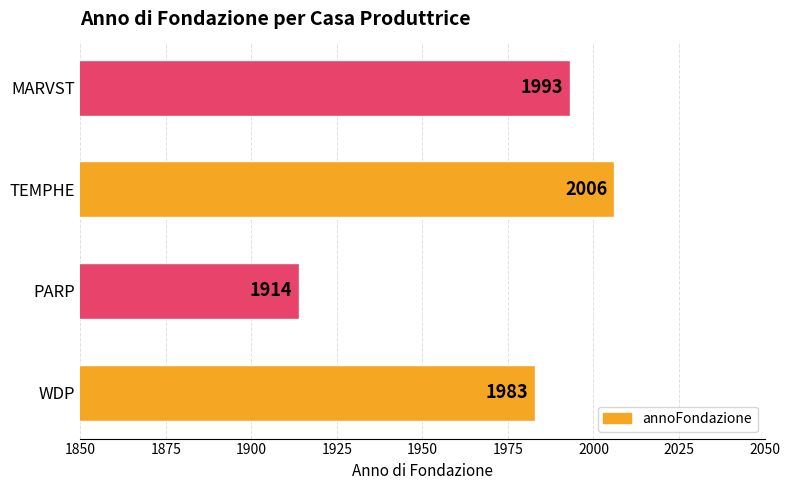

List the labels in order of value, smallest first.

PARP, WDP, MARVST, TEMPHE